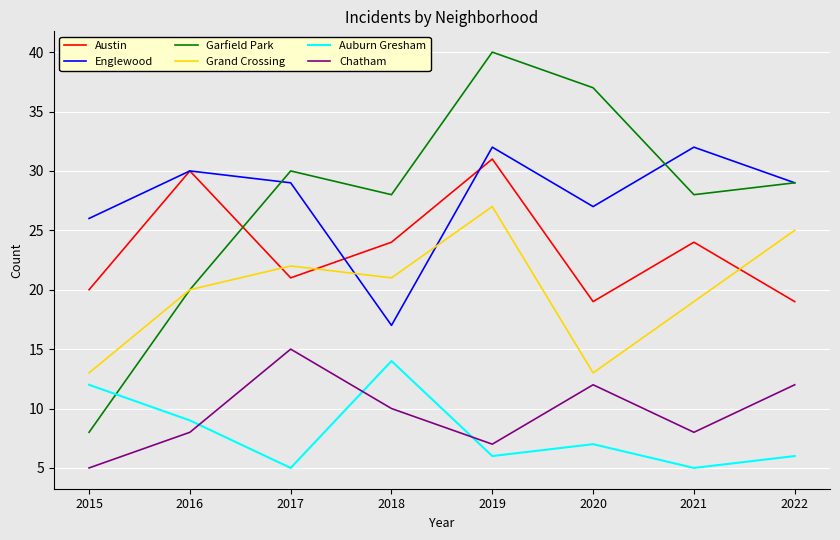

Reading left to right, transcribe all the data shown in this chart.

Austin: 20	30	21	24	31	19	24	19
Englewood: 26	30	29	17	32	27	32	29
Garfield Park: 8	20	30	28	40	37	28	29
Grand Crossing: 13	20	22	21	27	13	19	25
Auburn Gresham: 12	9	5	14	6	7	5	6
Chatham: 5	8	15	10	7	12	8	12